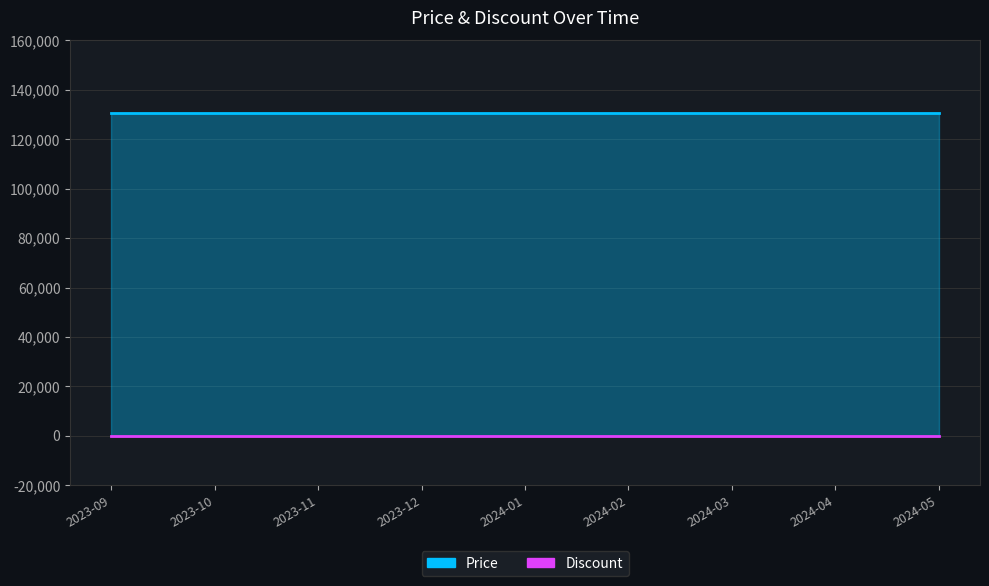

True or false: Price and Discount cross at least once.

False